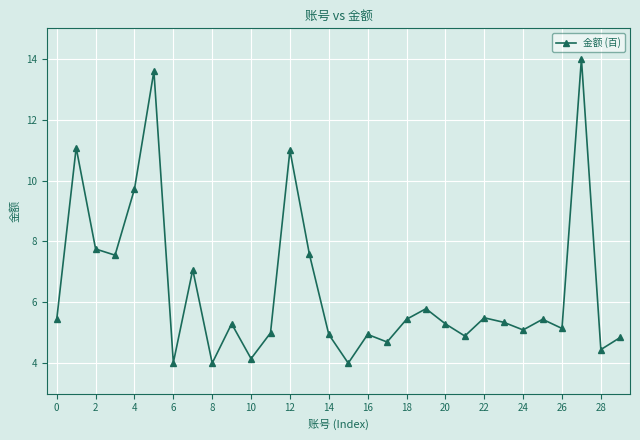

What is the value of the 7th point from the left?

4.0